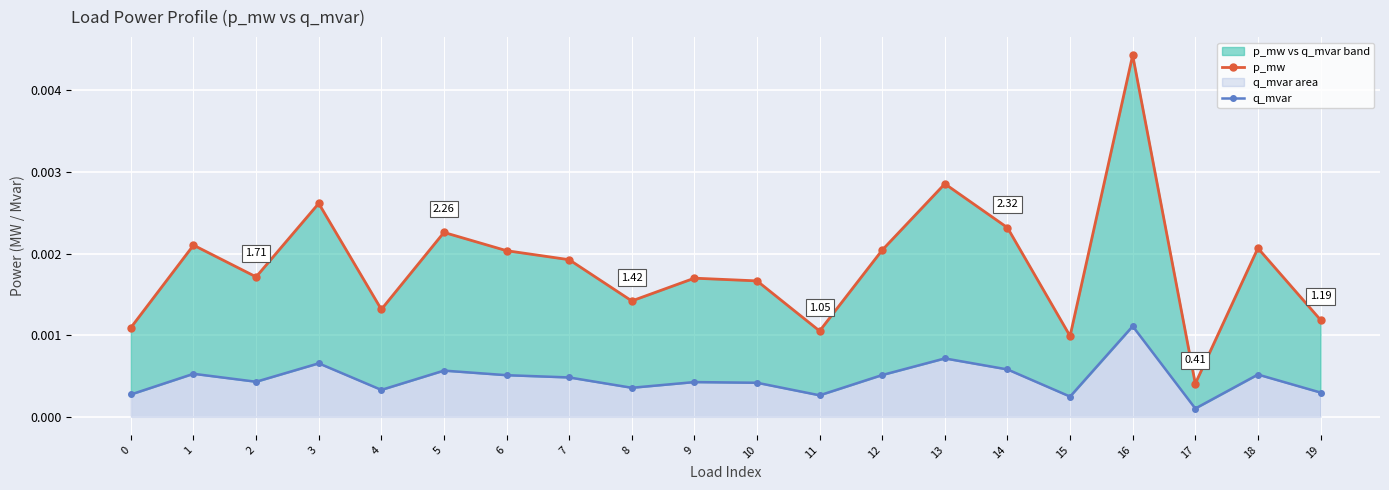

At which category is the sum across all series the highest?

16